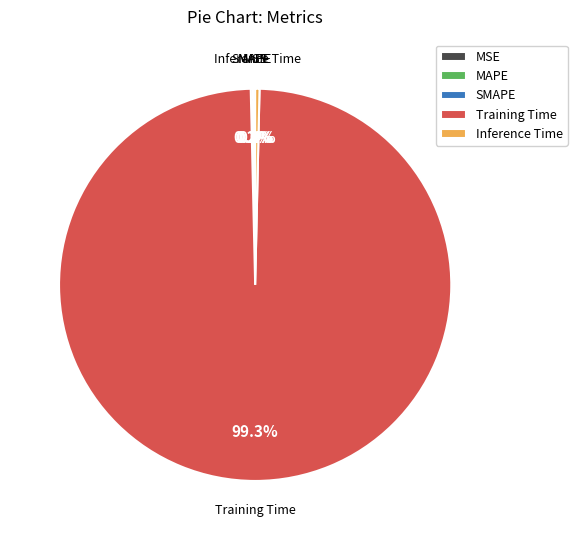

Is there any slice that represents more than half of the pie?

Yes